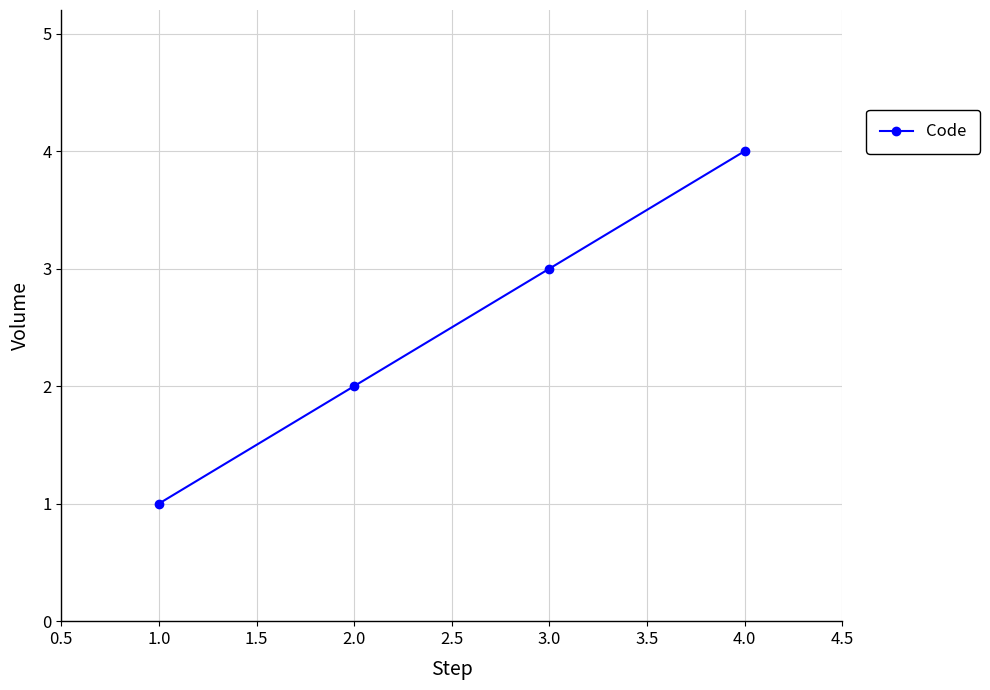

True or false: there are more than 2 points higher than both neighbors.

False